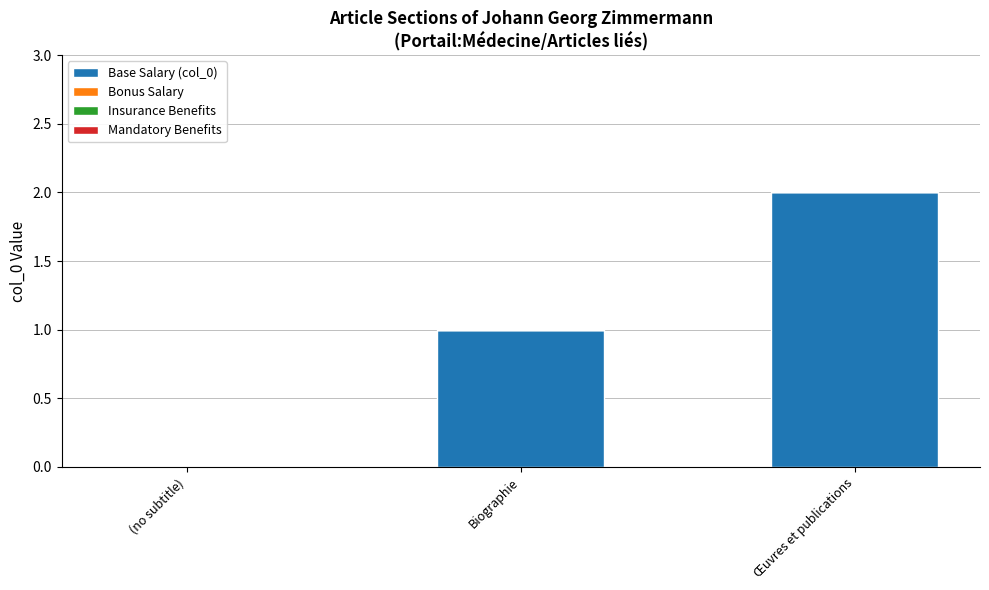

True or false: the data shows 3 at Œuvres et publications.

False